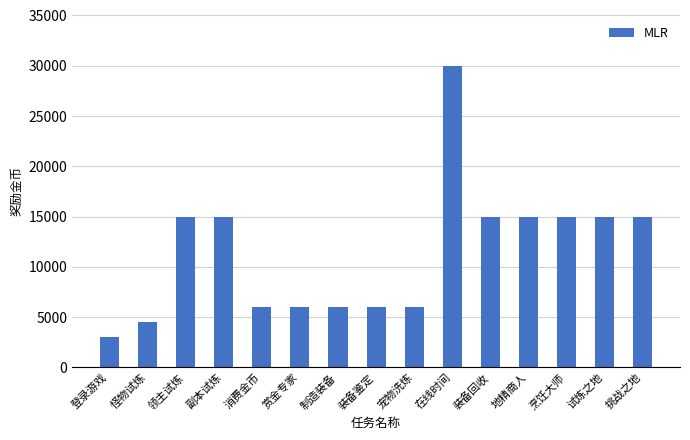

True or false: the data shows 15000 at 副本试炼.

True